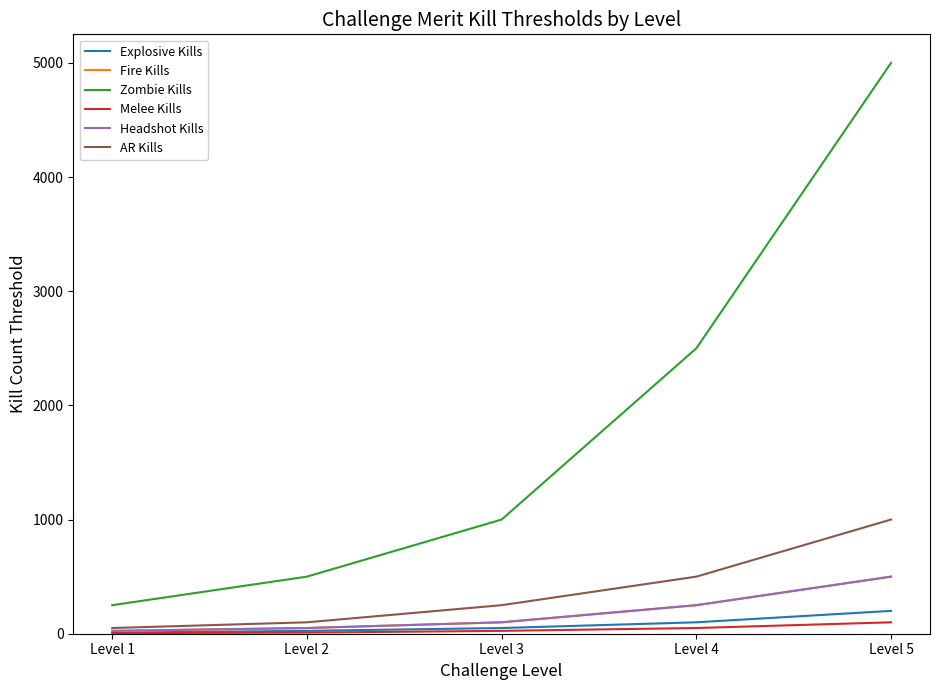

What is the highest value of the Explosive Kills series?

200